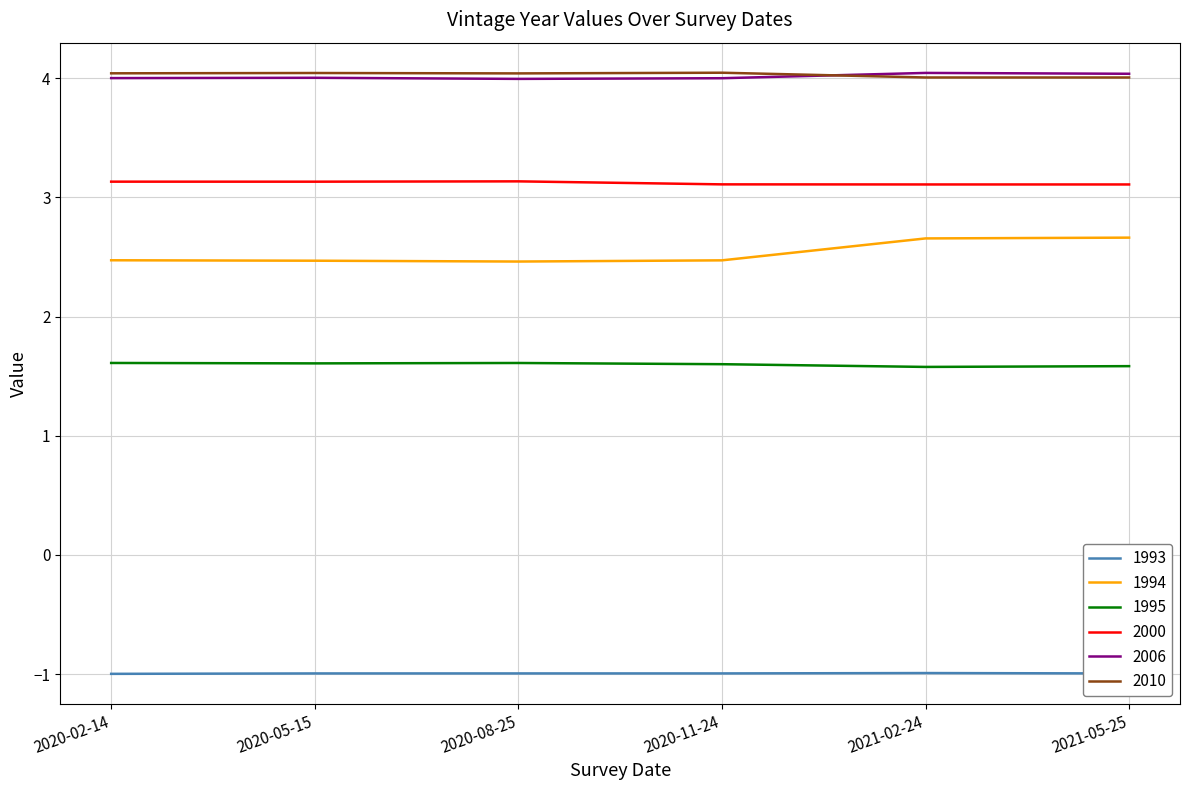

Rank the series at 2020-11-24 from lowest to highest value.

1993, 1995, 1994, 2000, 2006, 2010